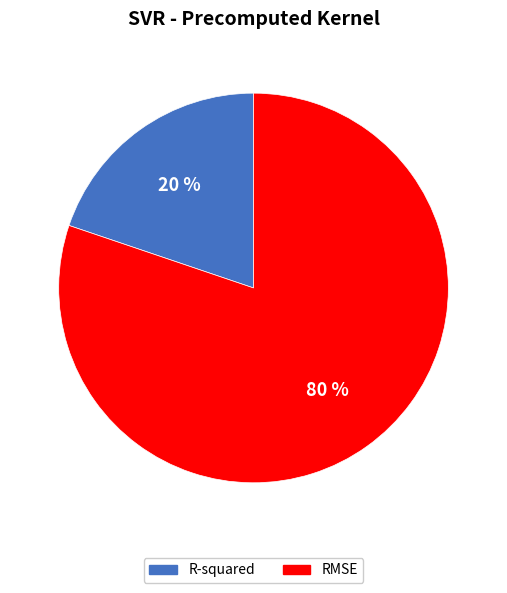

Does RMSE account for over 50% of the chart?

Yes